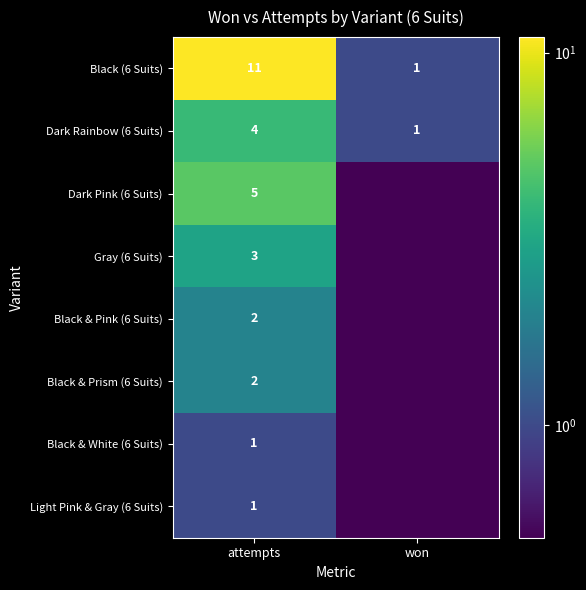

Between won and attempts, which is larger?

attempts